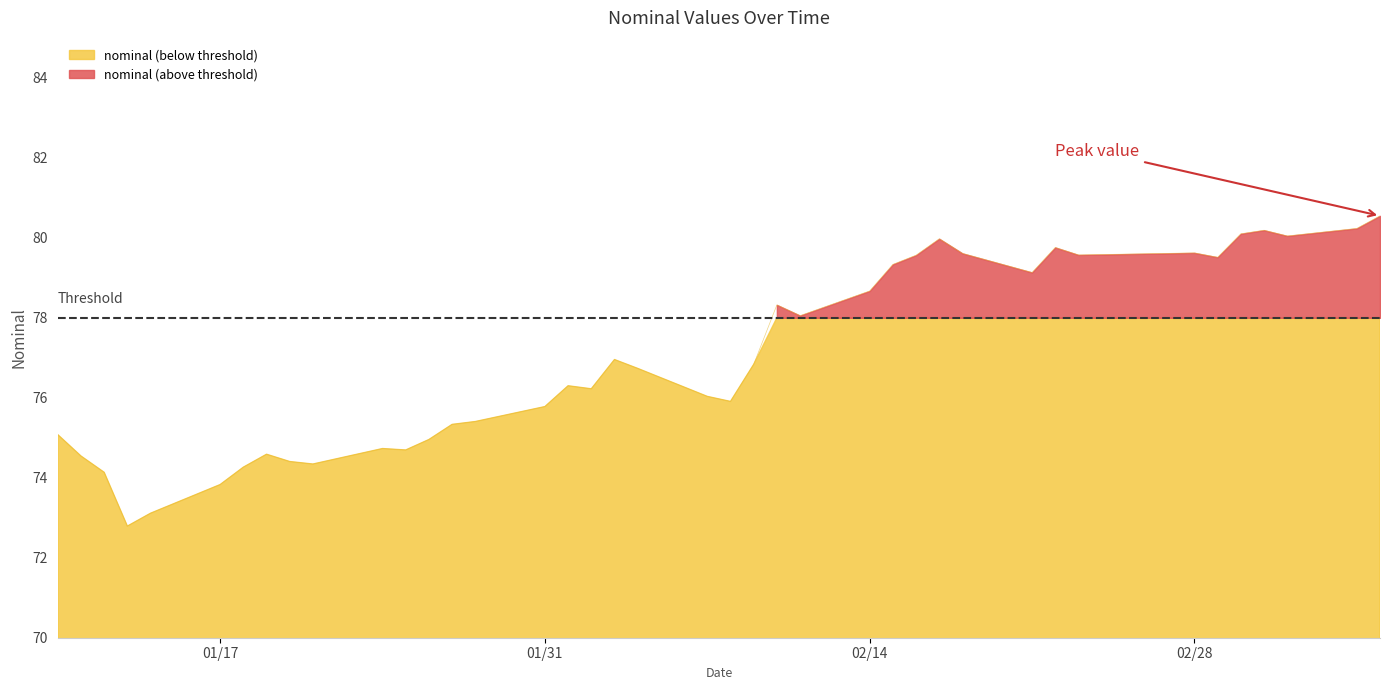

How many points are higher than both their immediate neighbors (excluding endpoints)?

9